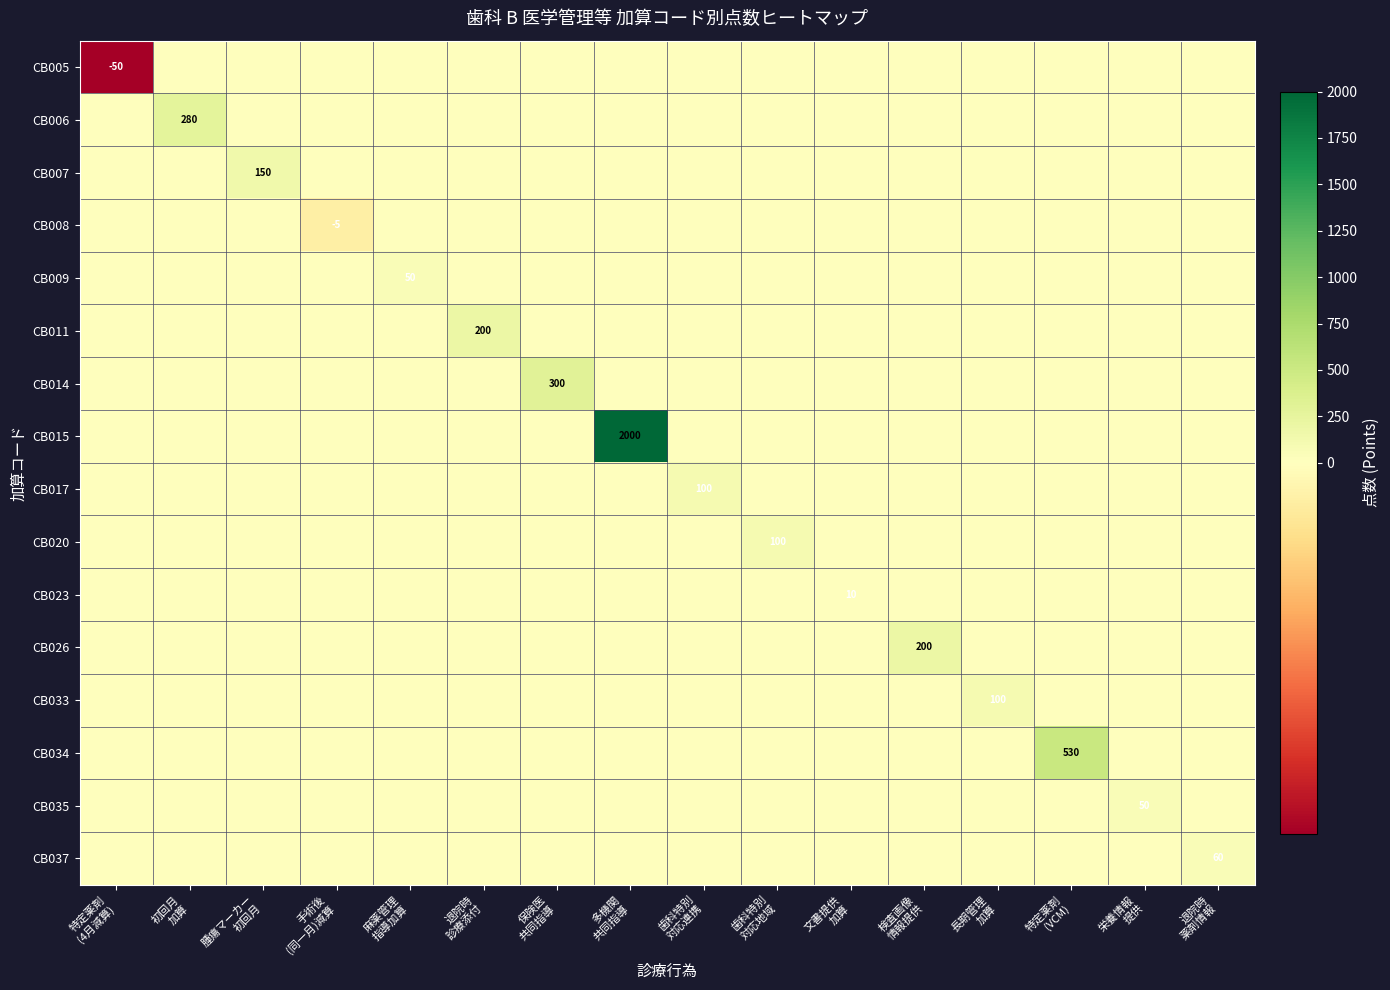

Between 初回月 加算 and 退院時 薬剤情報, which series saw the biggest shift?

CB006